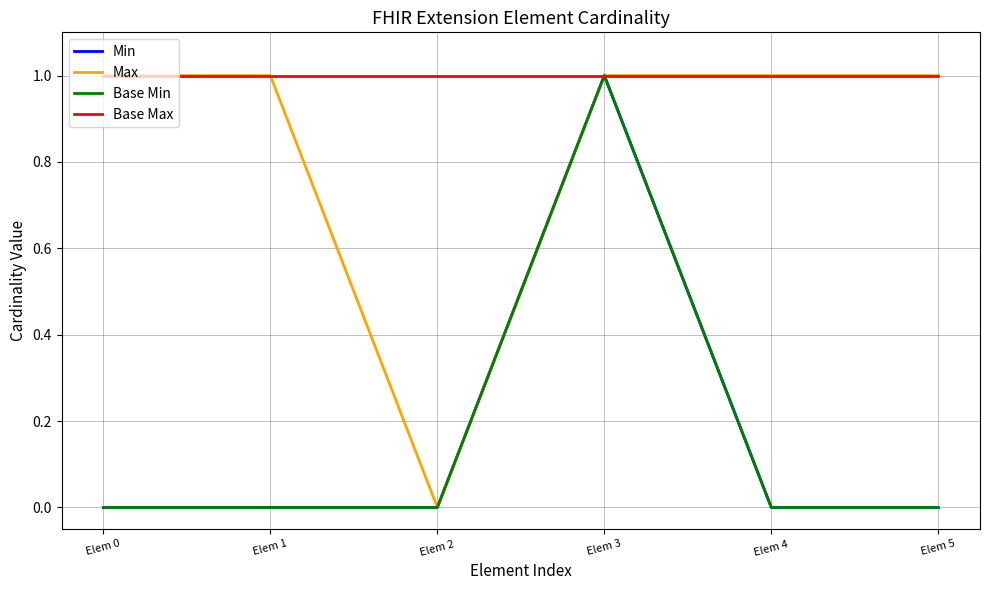

At how many categories does at least one series exceed 0?

6